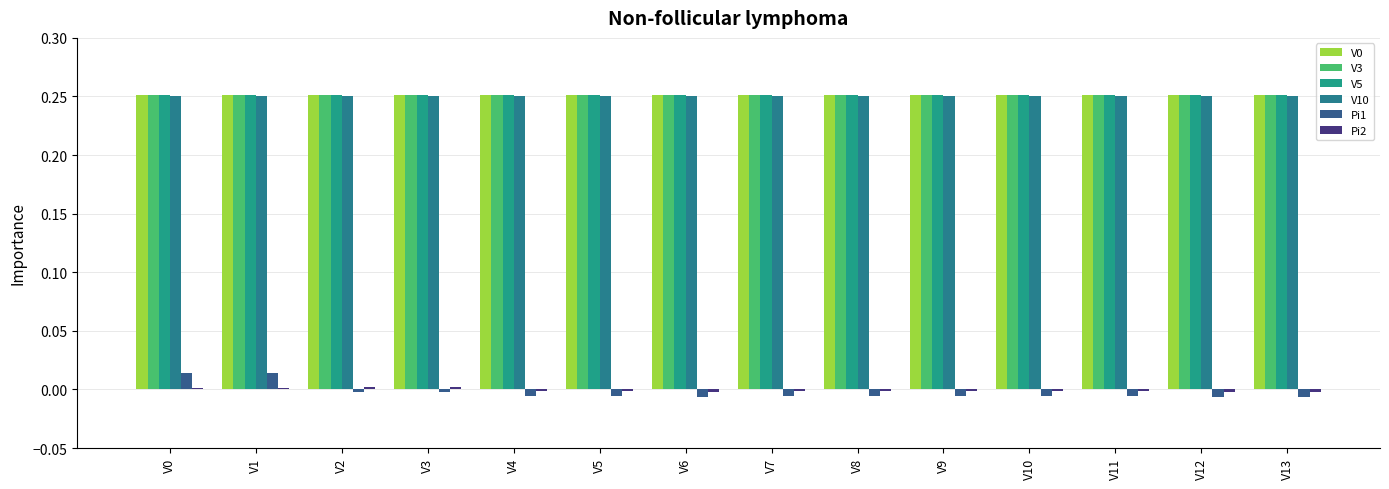

How many groups of bars are there?

14